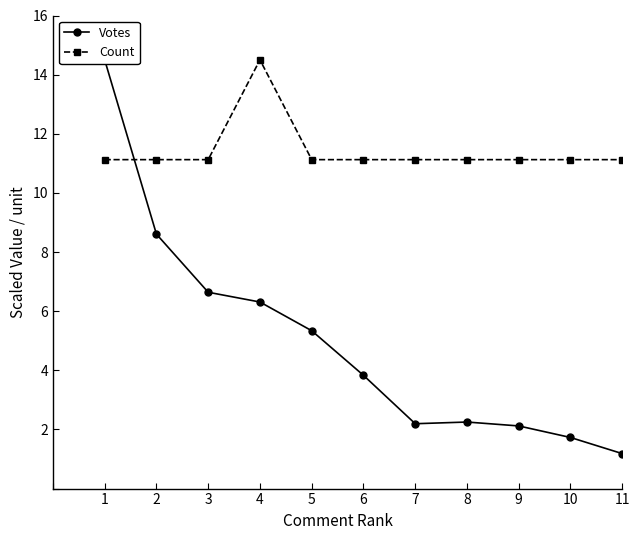

Reading left to right, list all the values displayed in this chart.

Votes: 1=14.5	2=8.6	3=6.6	4=6.3	5=5.3	6=3.8	7=2.2	8=2.3	9=2.1	10=1.7	11=1.2
Count: 1=11.1	2=11.1	3=11.1	4=14.5	5=11.1	6=11.1	7=11.1	8=11.1	9=11.1	10=11.1	11=11.1